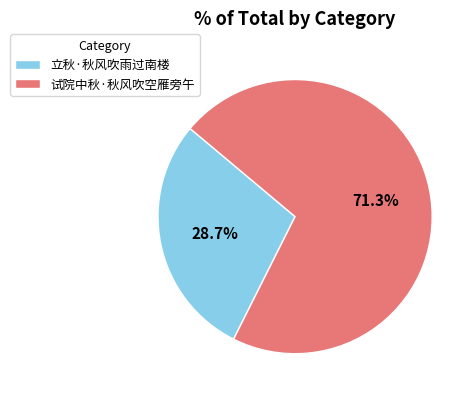

To the nearest percent, what percentage of the pie is 立秋·秋风吹雨过南楼?

29%